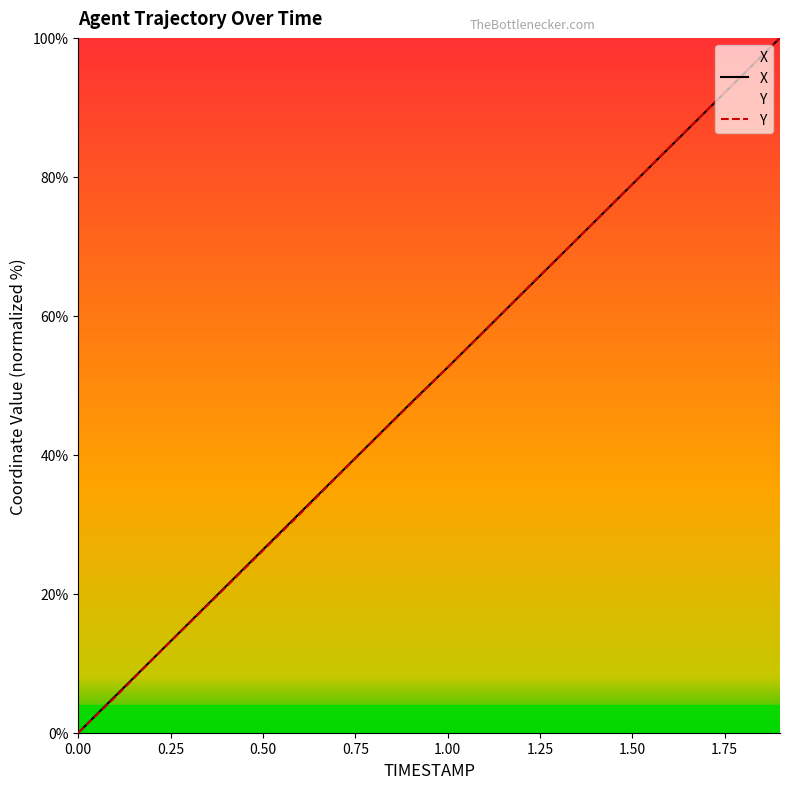

What is the maximum value shown in the chart?

100.0